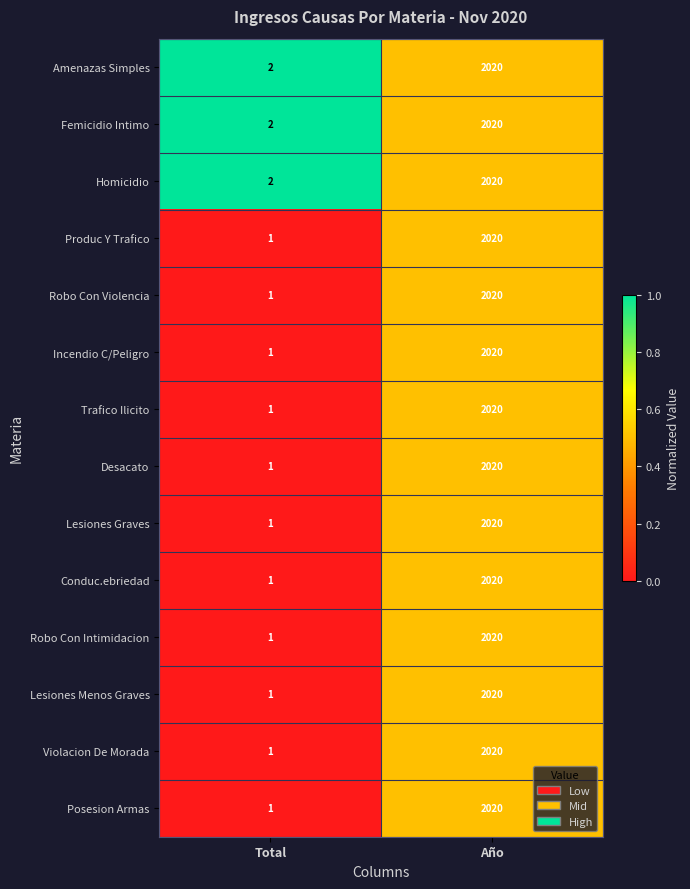

What is the sum of all Produc Y Trafico values?

2021